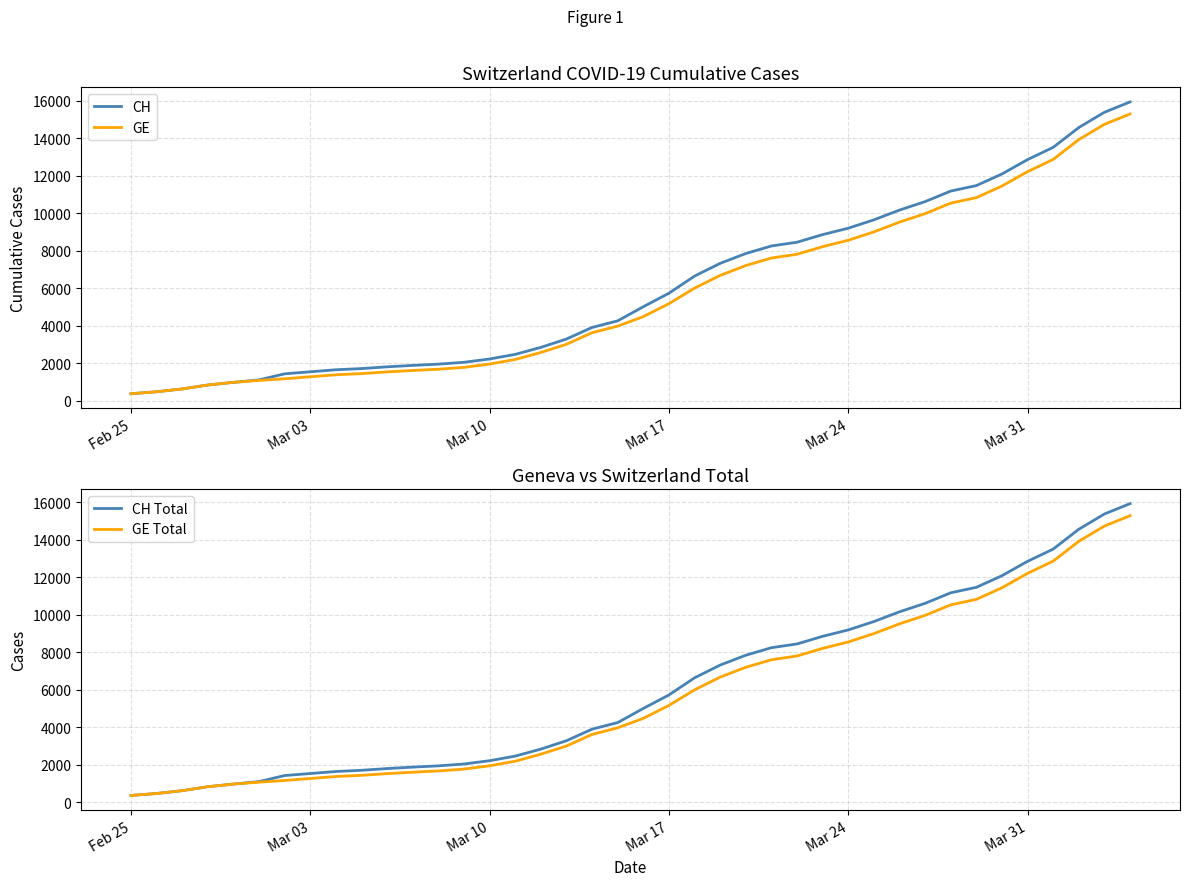

What is the highest value of the CH series?

15926